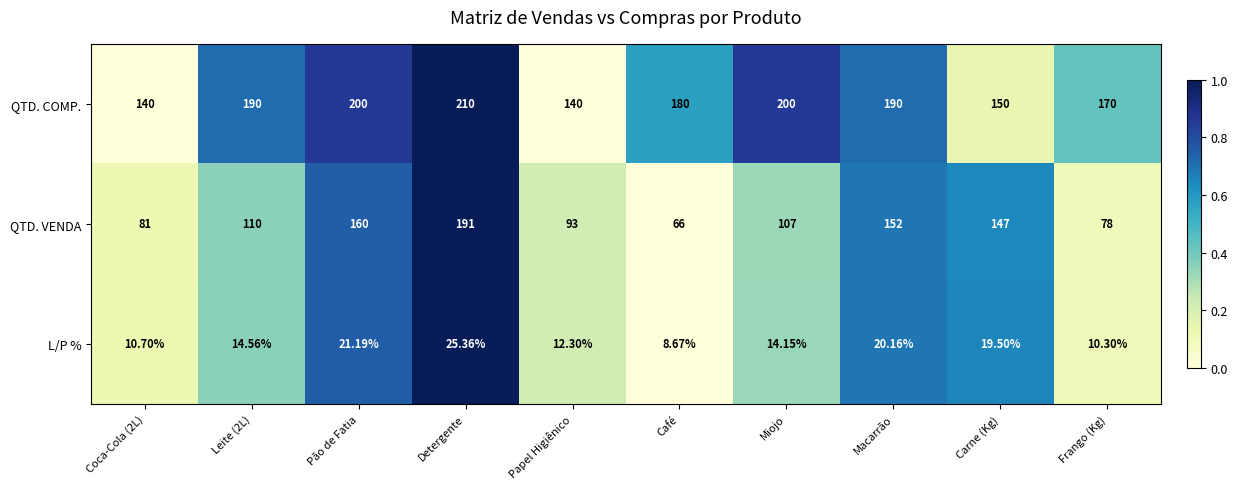

At Café, list the series in order from smallest to largest.

L/P %, QTD. VENDA, QTD. COMP.